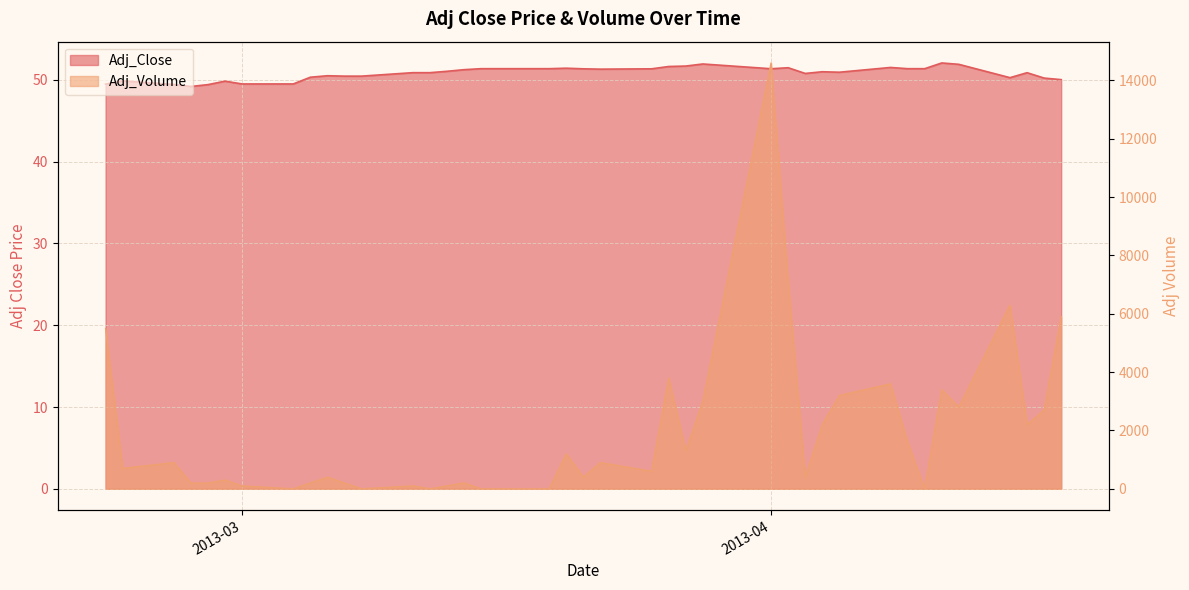

What is the average value of the Adj_Close series?

50.8